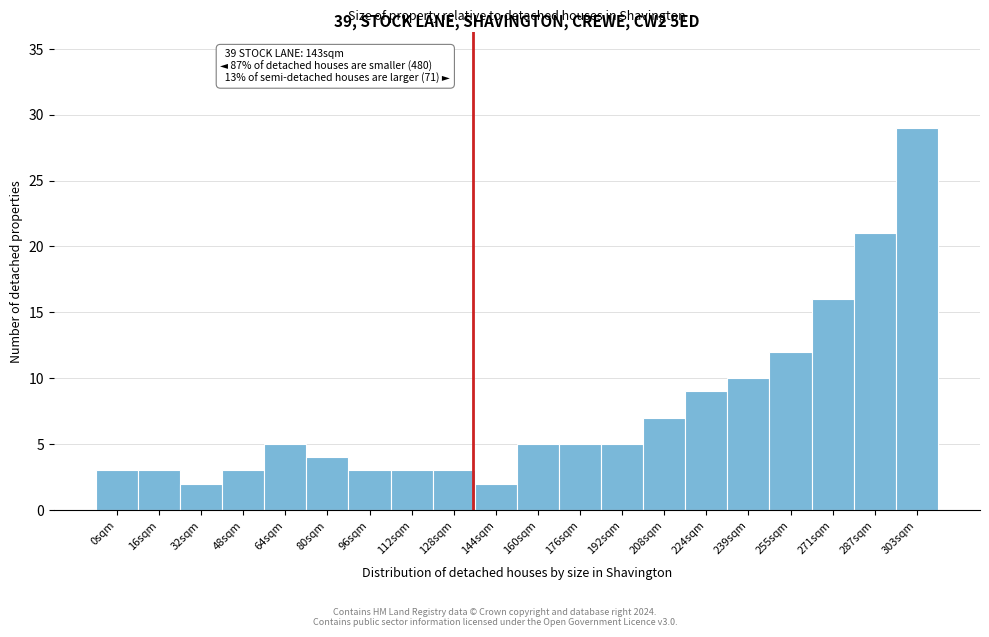

Reading left to right, extract all data points from this chart.

0sqm=3	16sqm=3	32sqm=2	48sqm=3	64sqm=5	80sqm=4	96sqm=3	112sqm=3	128sqm=3	144sqm=2	160sqm=5	176sqm=5	192sqm=5	208sqm=7	224sqm=9	239sqm=10	255sqm=12	271sqm=16	287sqm=21	303sqm=29